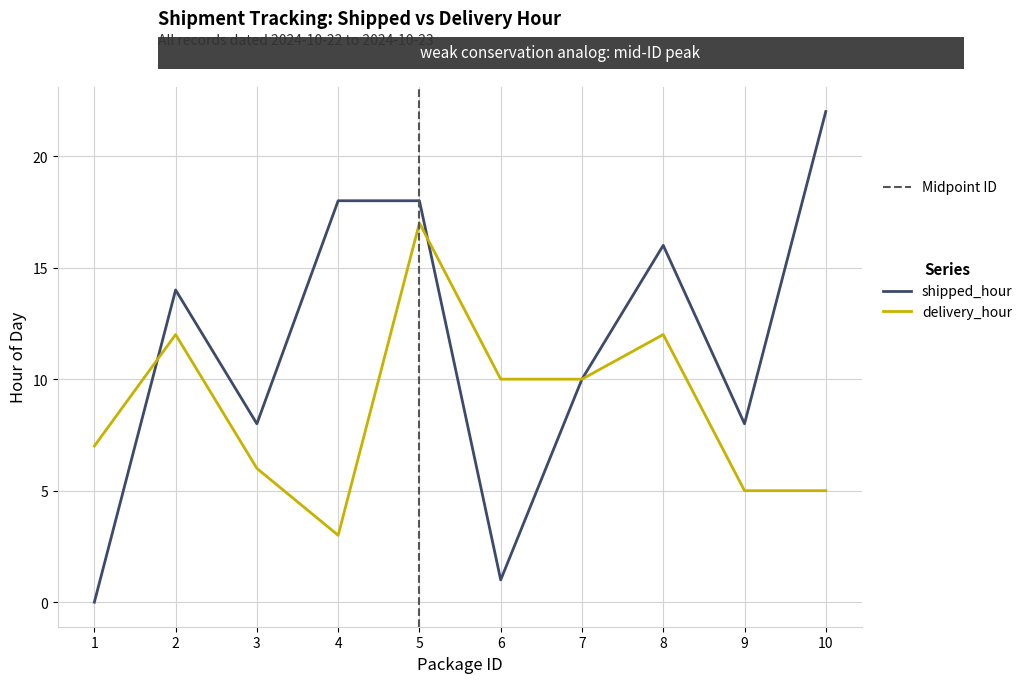

Between 2 and 6, which series saw the biggest shift?

shipped_hour